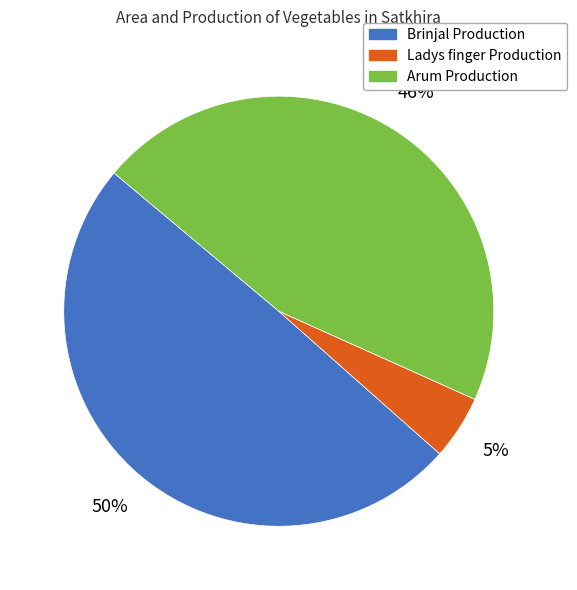

Count the number of slices in the pie.

3